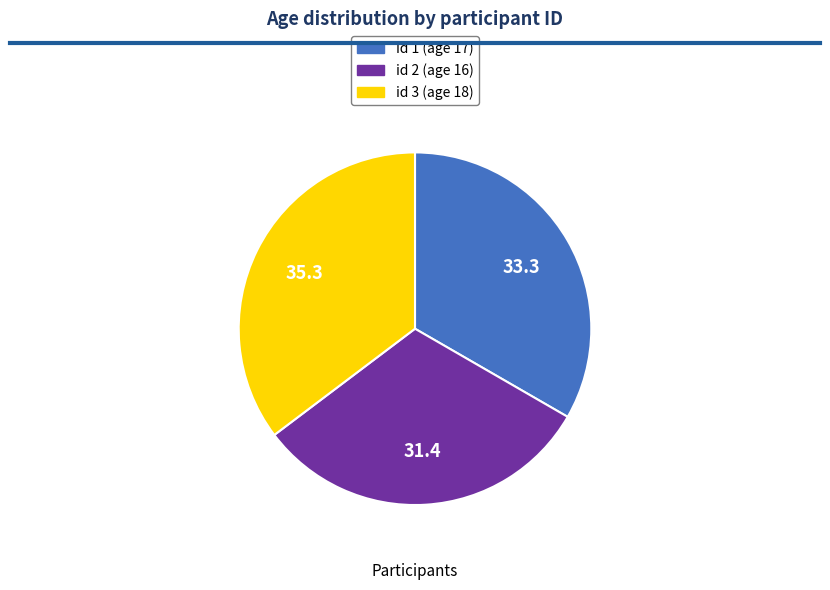

Is there any slice that represents more than half of the pie?

No